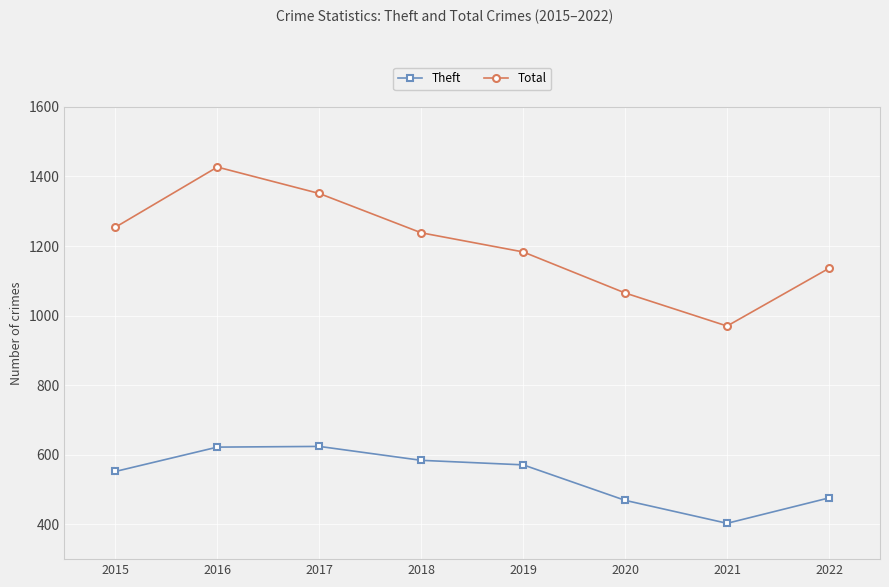

What is the sum of all Theft values?

4301